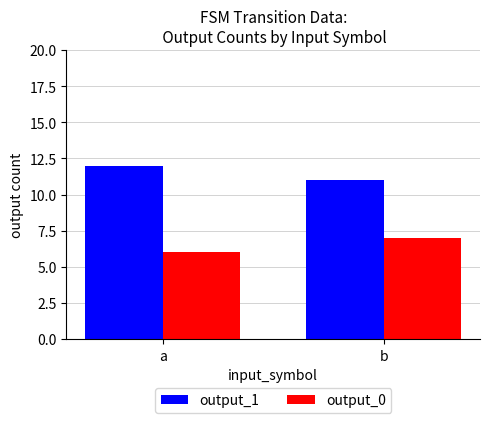

Which label corresponds to the smallest value in the chart?

a